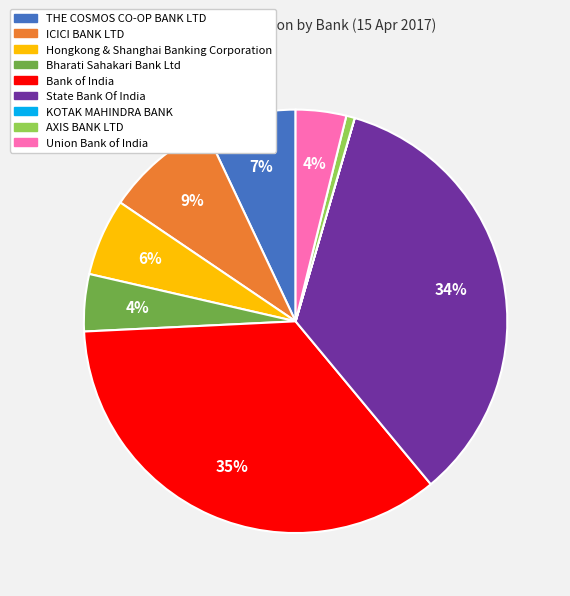

Which category has the biggest portion of the pie?

Bank of India